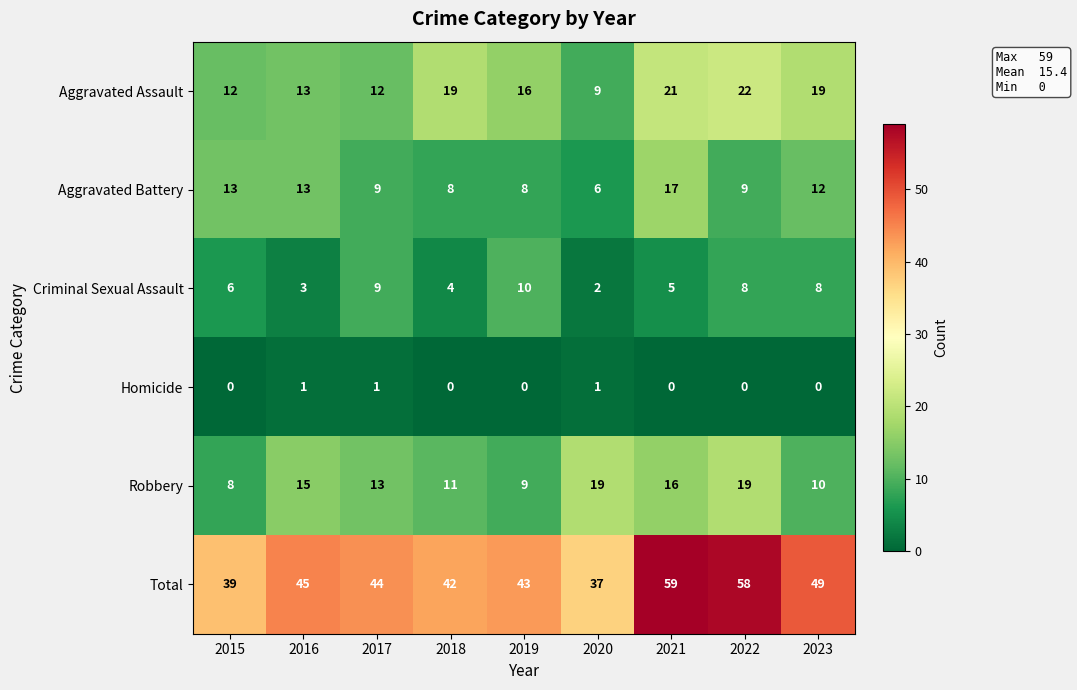

What is the total value across all series at 2016?

90